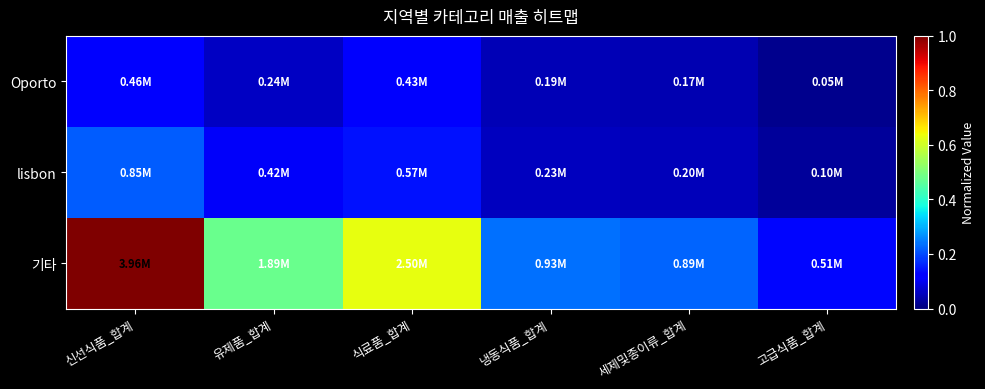

Which has a higher value, 고급식품_합계 or 식료품_합계?

식료품_합계